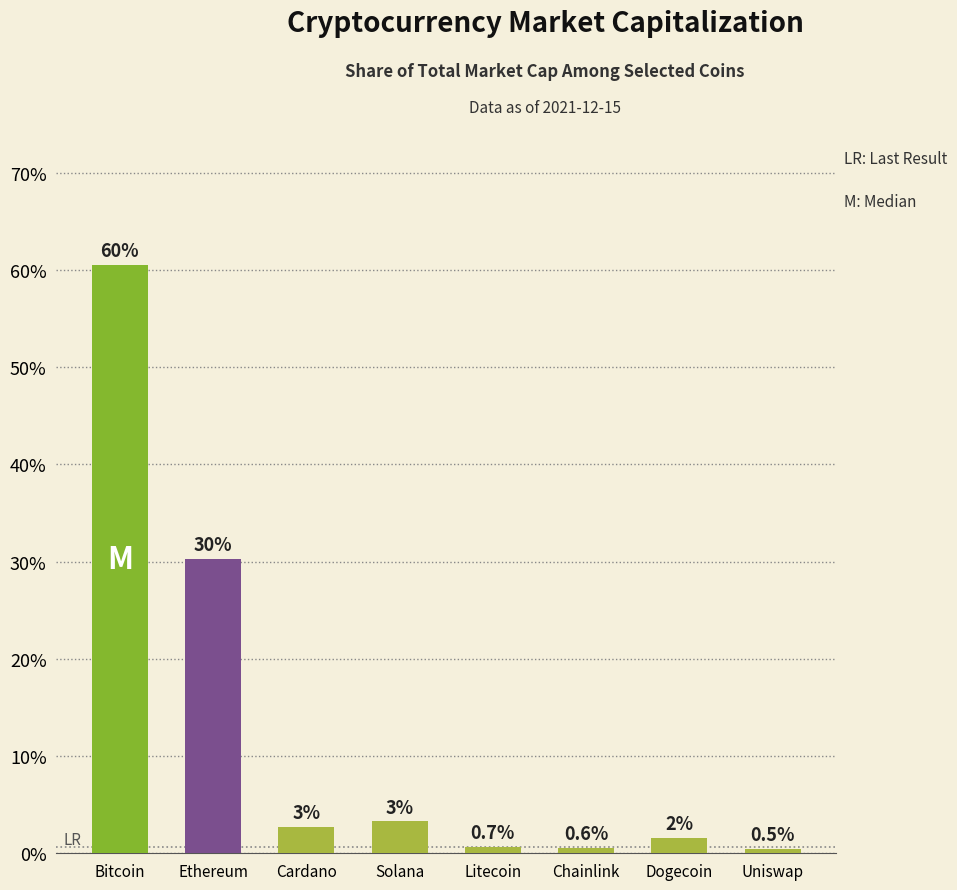

List the labels in order of value, smallest first.

Uniswap, Chainlink, Litecoin, Dogecoin, Cardano, Solana, Ethereum, Bitcoin